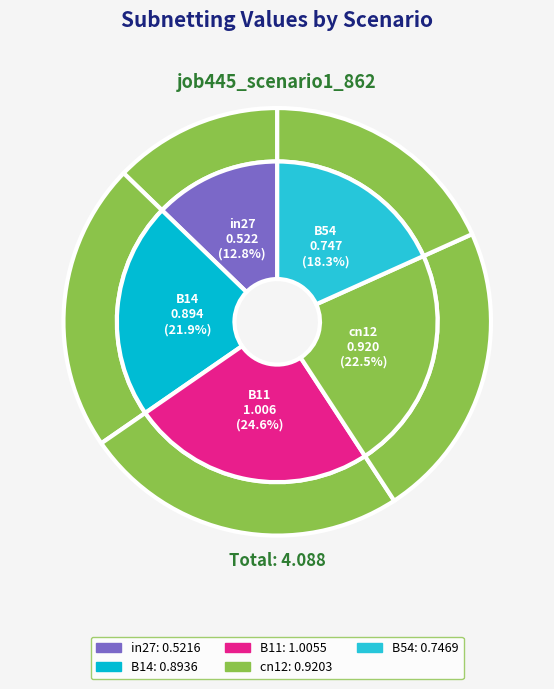

How many slices are in this pie chart?

5